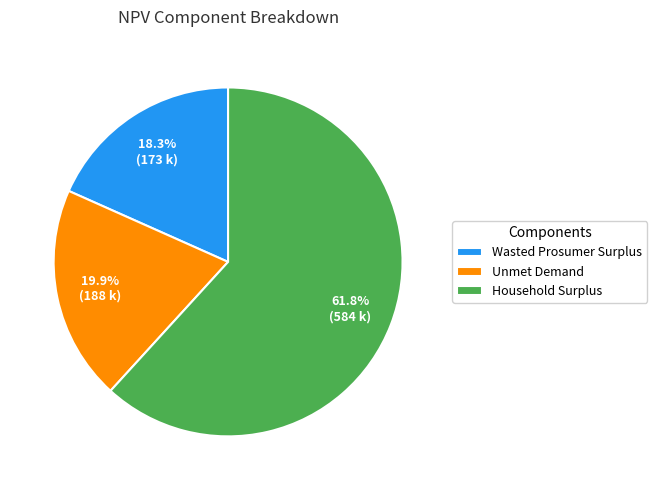

Is there a majority slice in this chart?

Yes